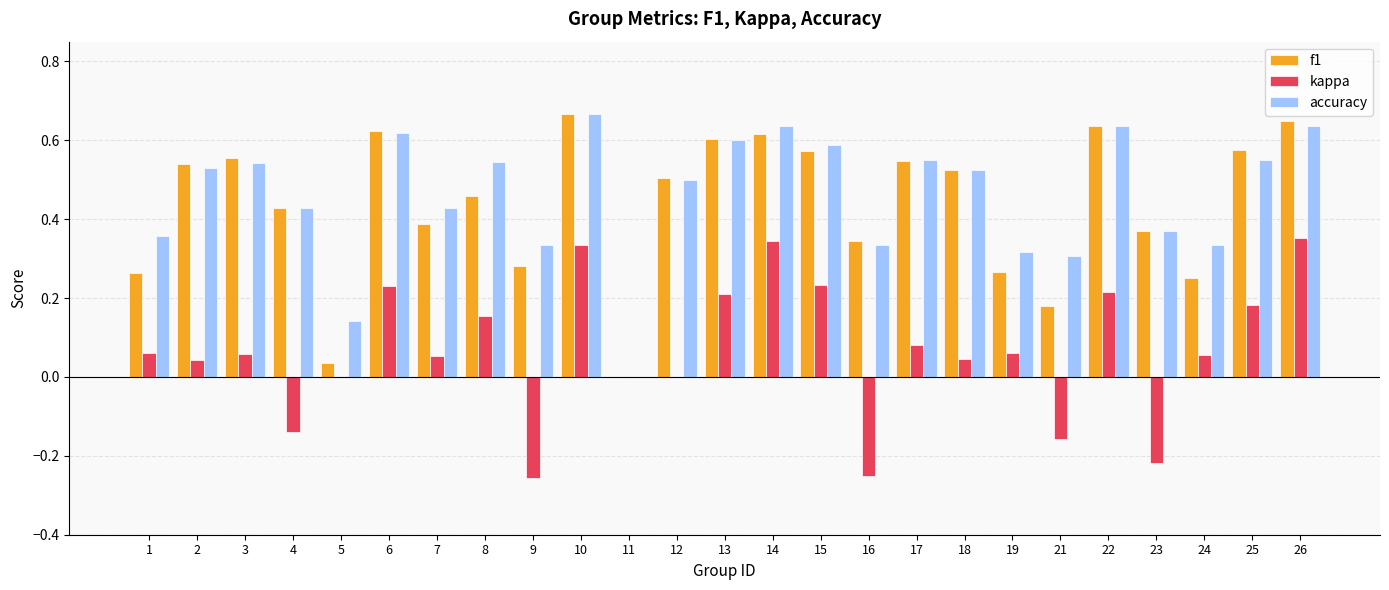

The value of accuracy at 24 is 0.1. True or false?

False